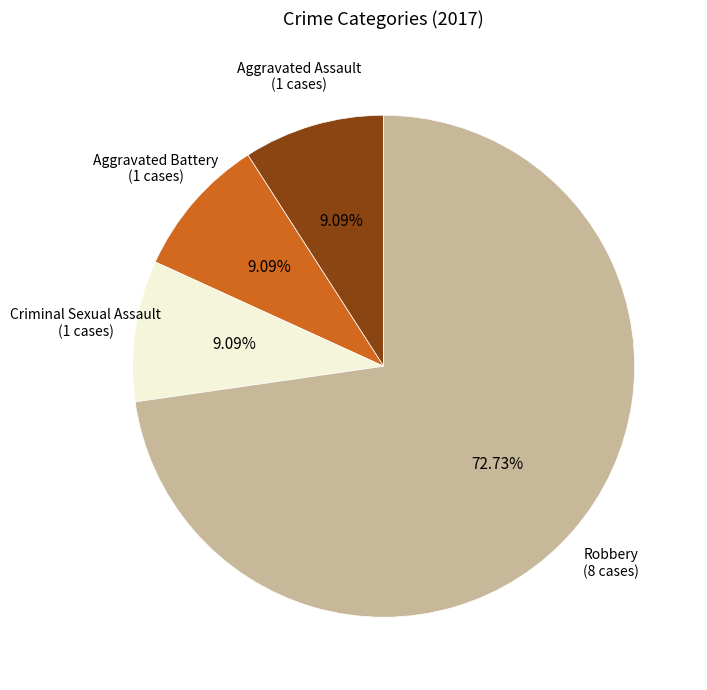

Is there any slice that represents more than half of the pie?

Yes